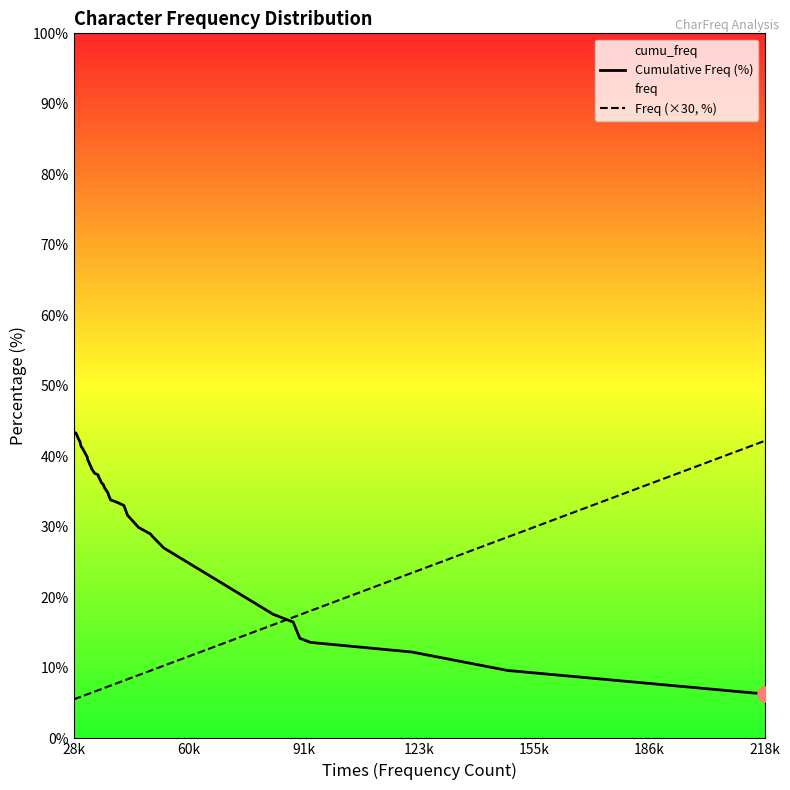

Which series has the largest total across all categories?

Cumulative Freq (%)